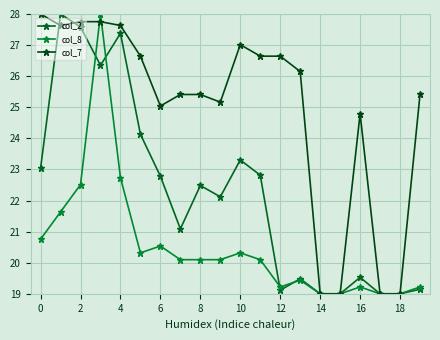

How many data points in col_7 are less than 26?

10